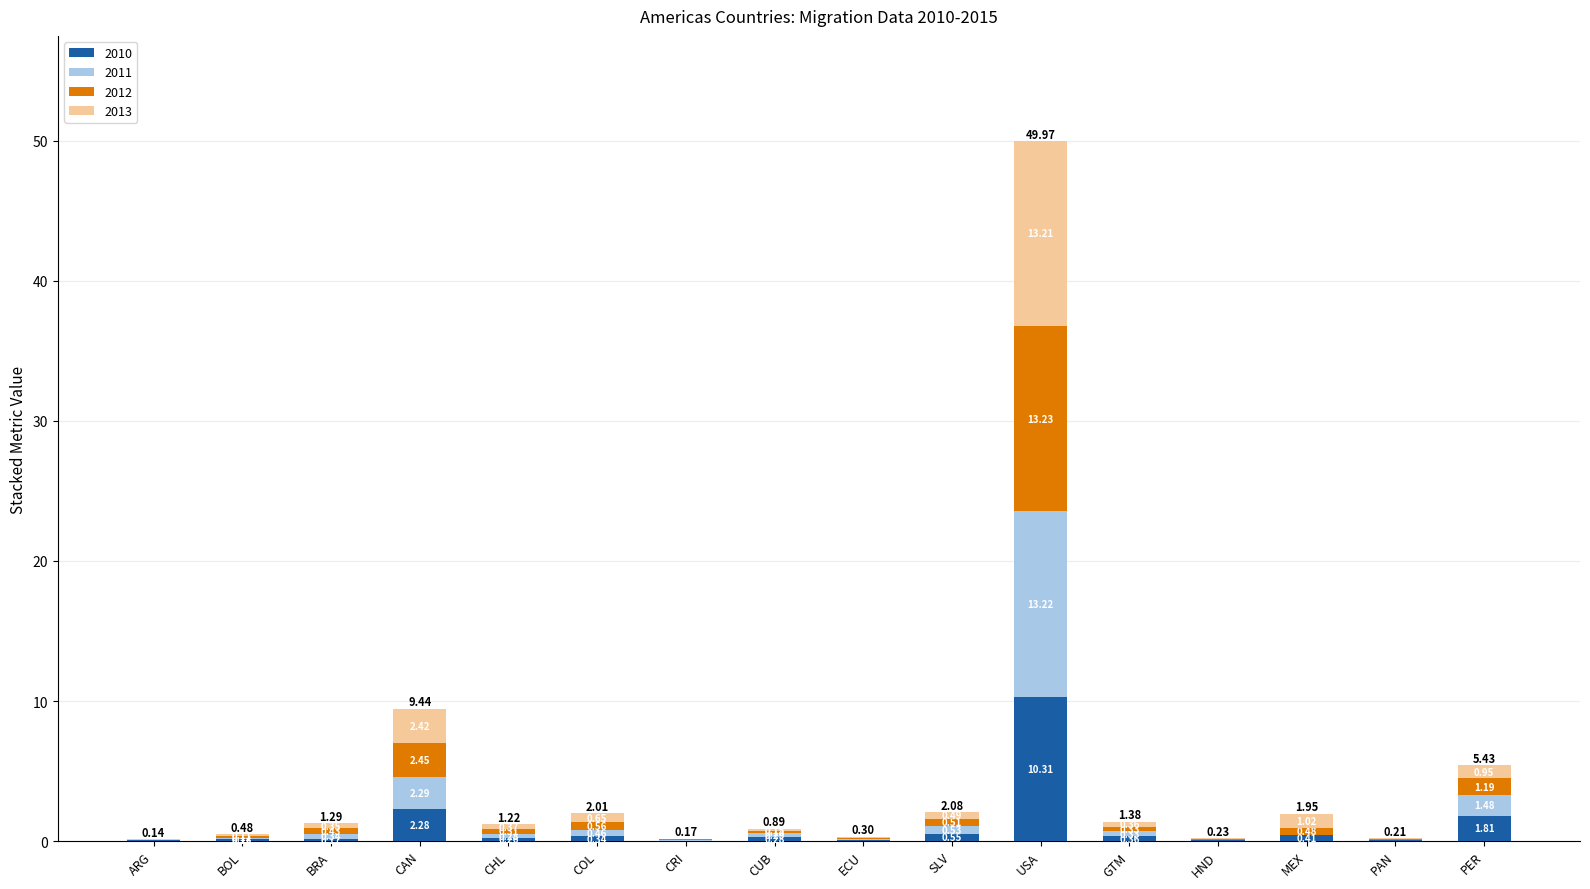

What is the total value across all series at BRA?

1.3